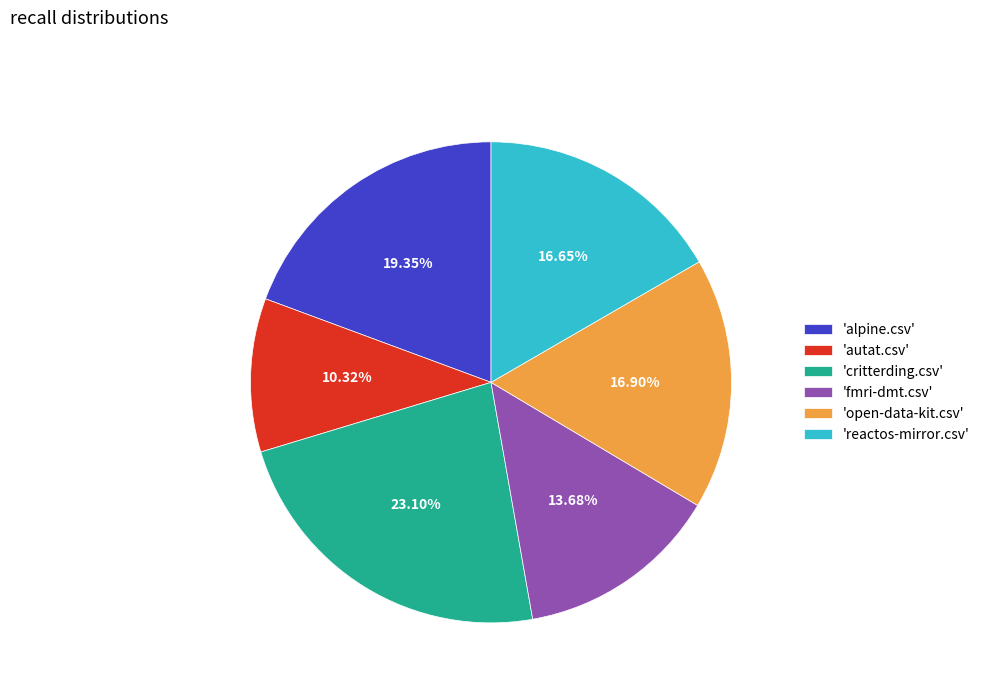

Is there a majority slice in this chart?

No